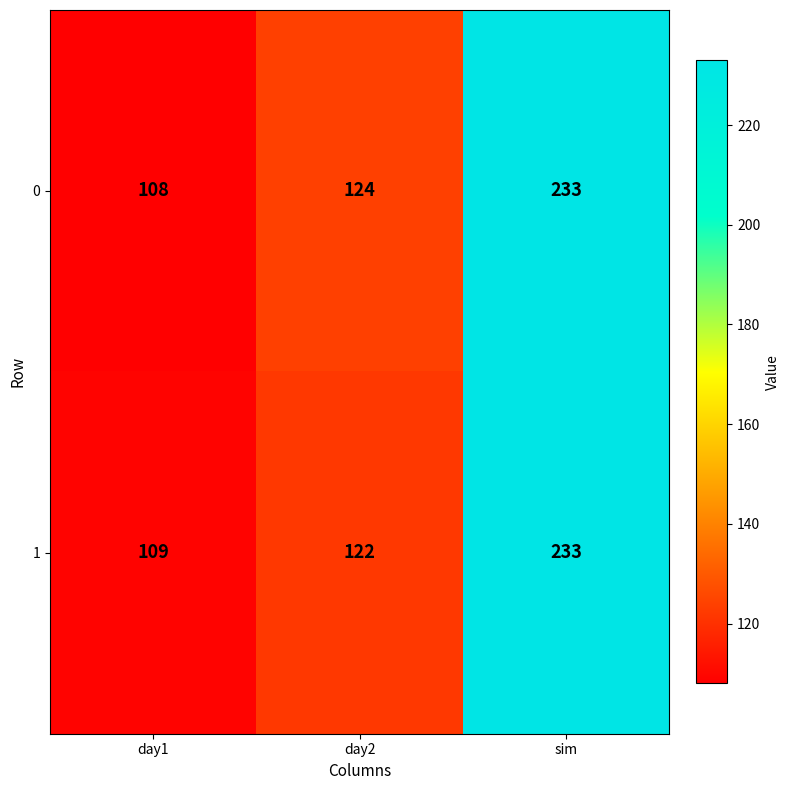

At day1, list the series in order from smallest to largest.

0, 1